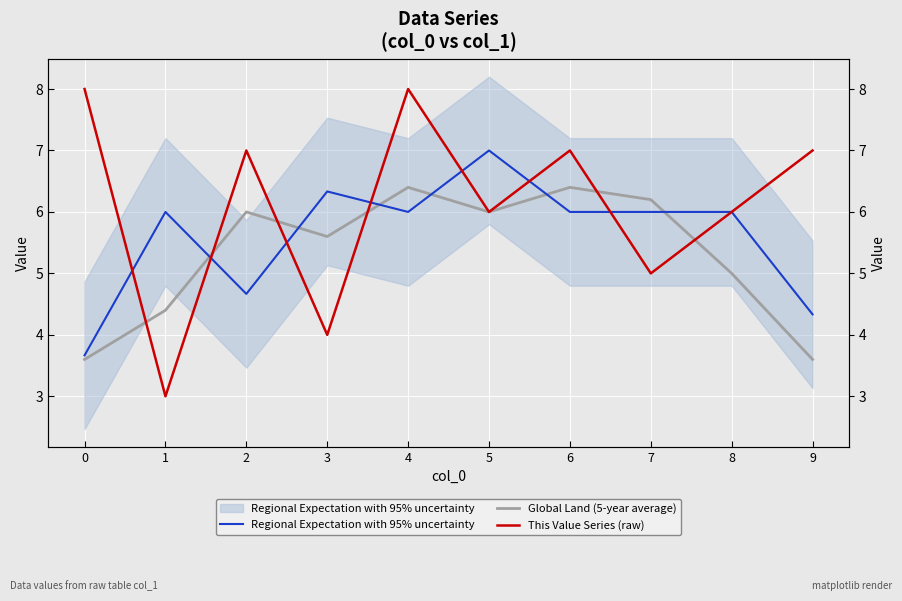

How many categories are shown in the chart?

10